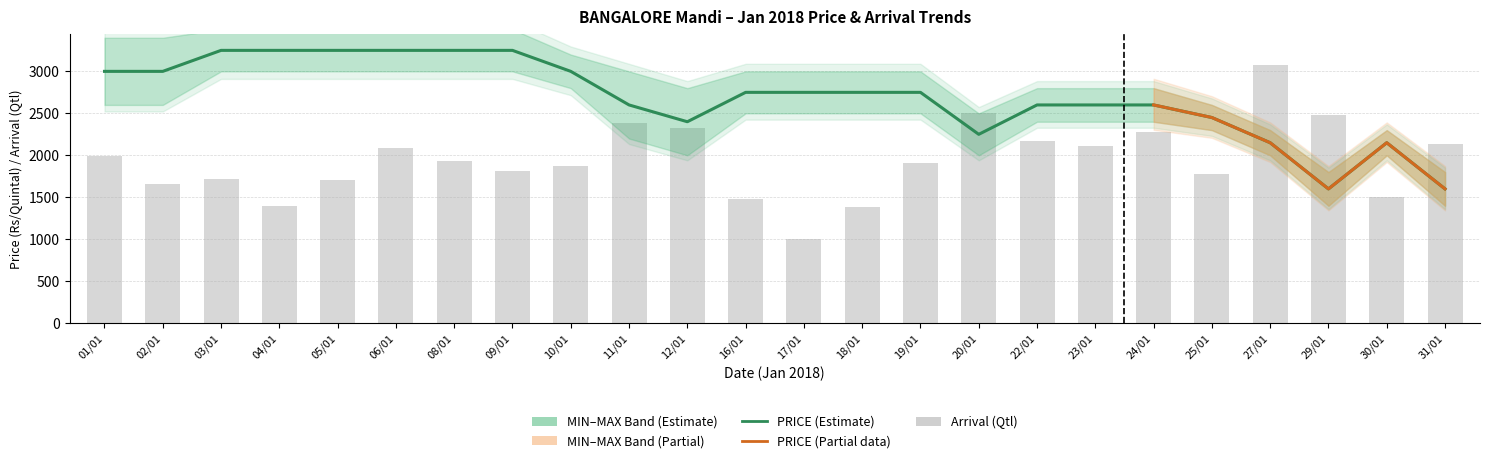

Count the number of categories in the chart.

24